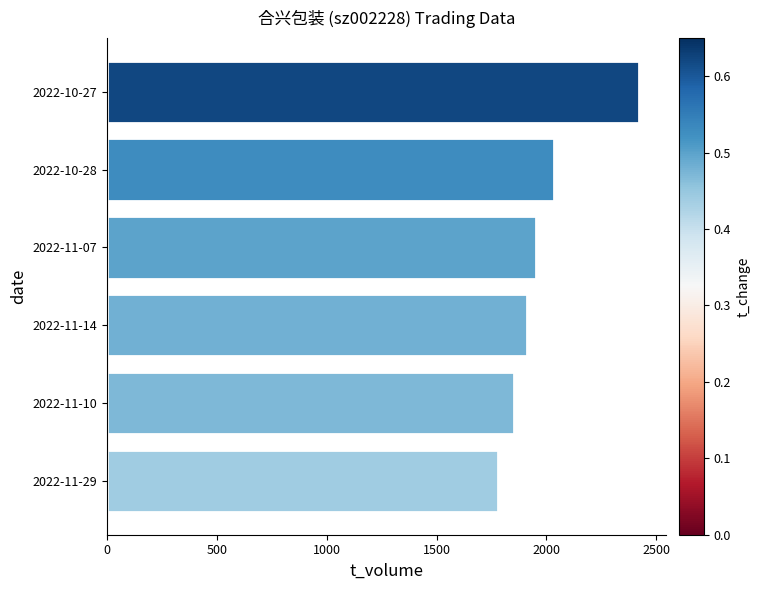

What is the ratio of the value at 2022-11-29 to the value at 2022-11-07?

0.9